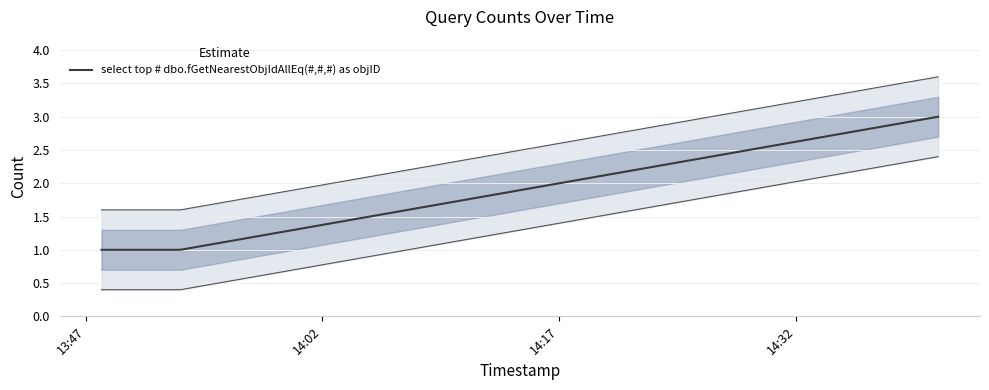

What is the sum of all values?

5